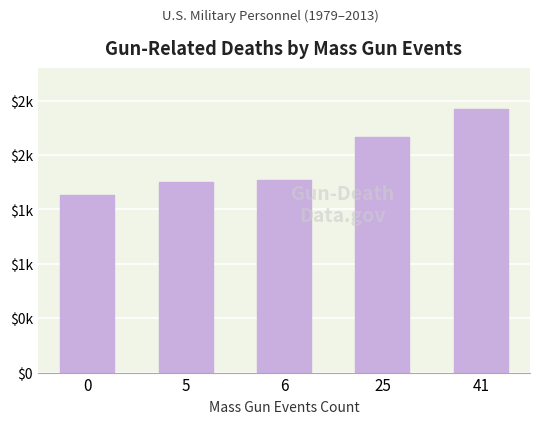

Does the chart contain any negative values?

No